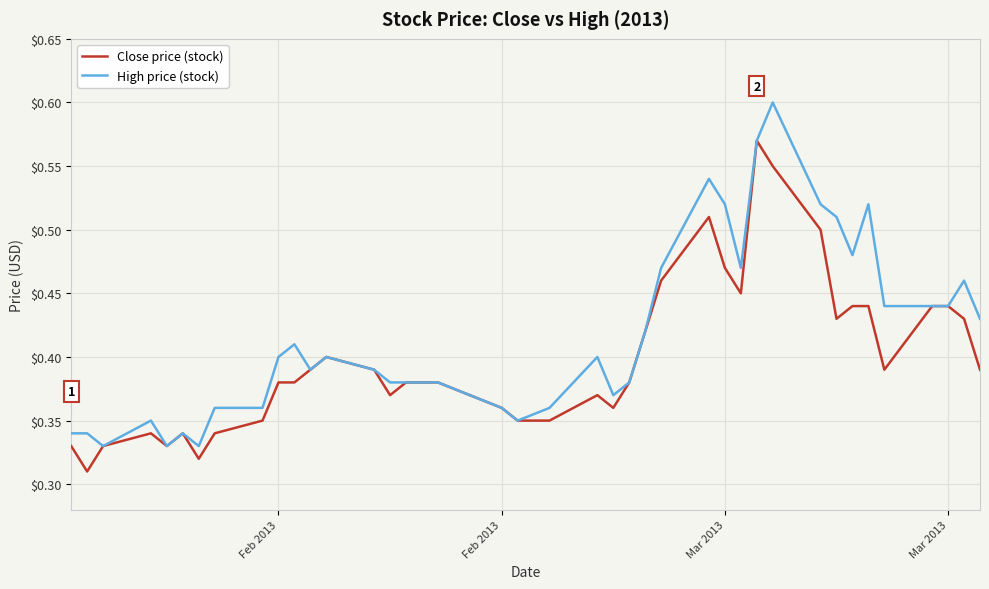

Does the chart have visible grid lines?

Yes